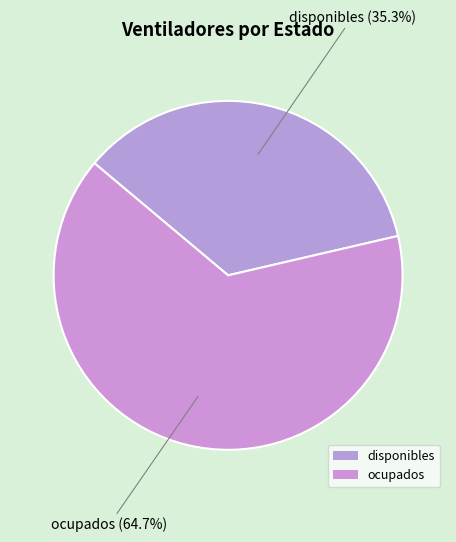

Is there any slice that represents more than half of the pie?

Yes